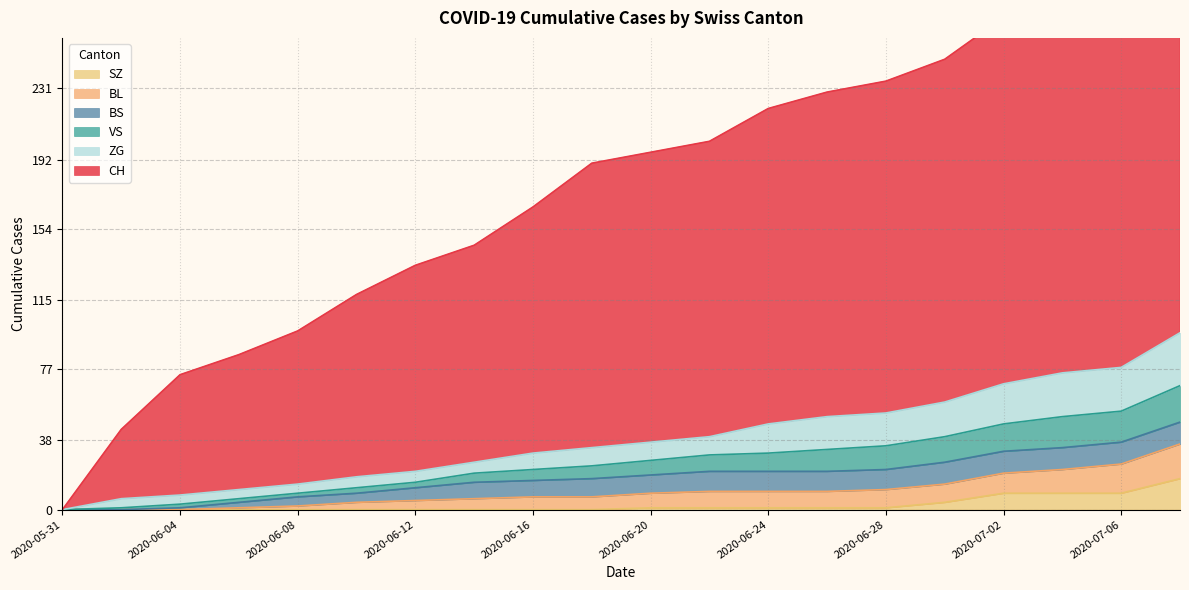

Between 2020-06-30 and 2020-07-04, which is larger?

2020-07-04